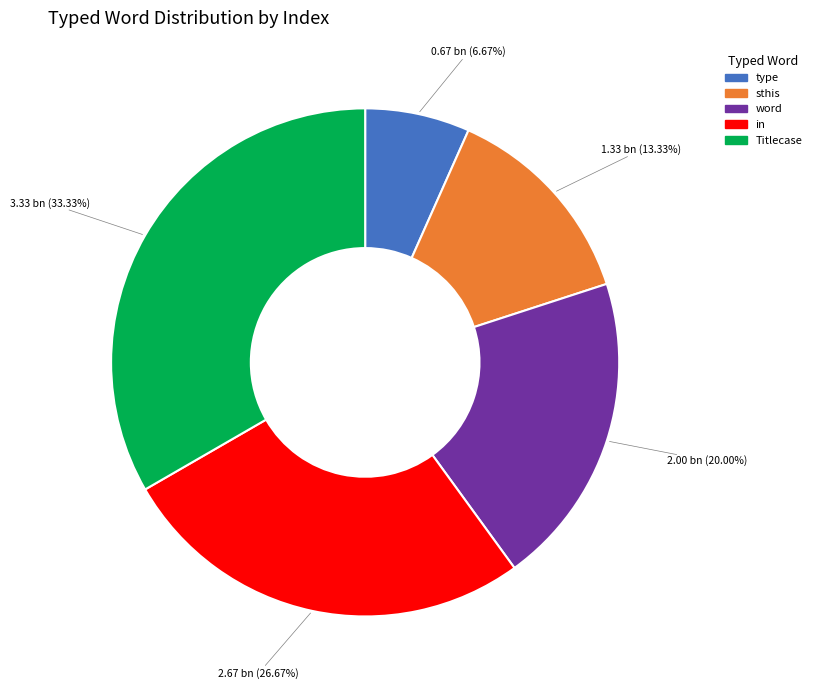

Is it true that in is 42% of the pie?

False